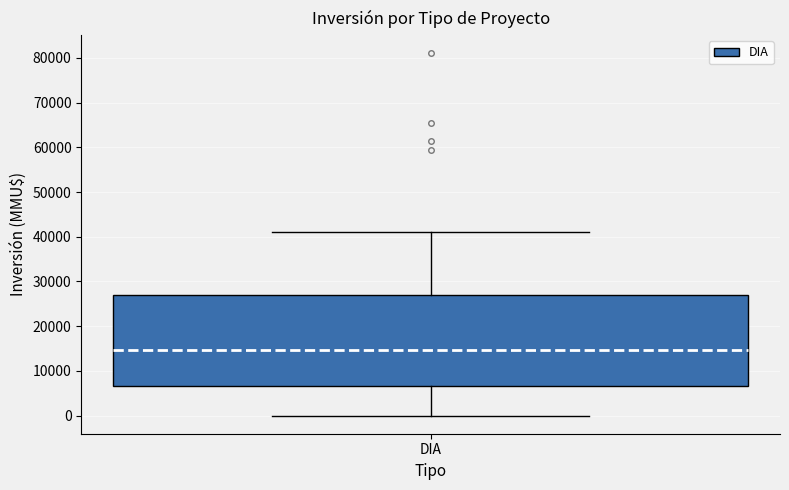

Where does the median line of the box for DIA sit on the y-axis? The values are not printed on the chart, so give them approximately, as read against the axis.

15000